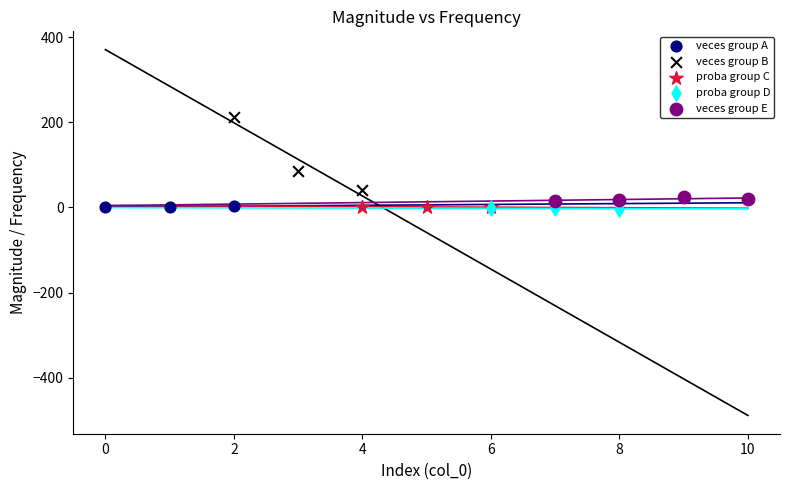

What are all the series names shown in the legend?

veces group A, veces group B, proba group C, proba group D, veces group E